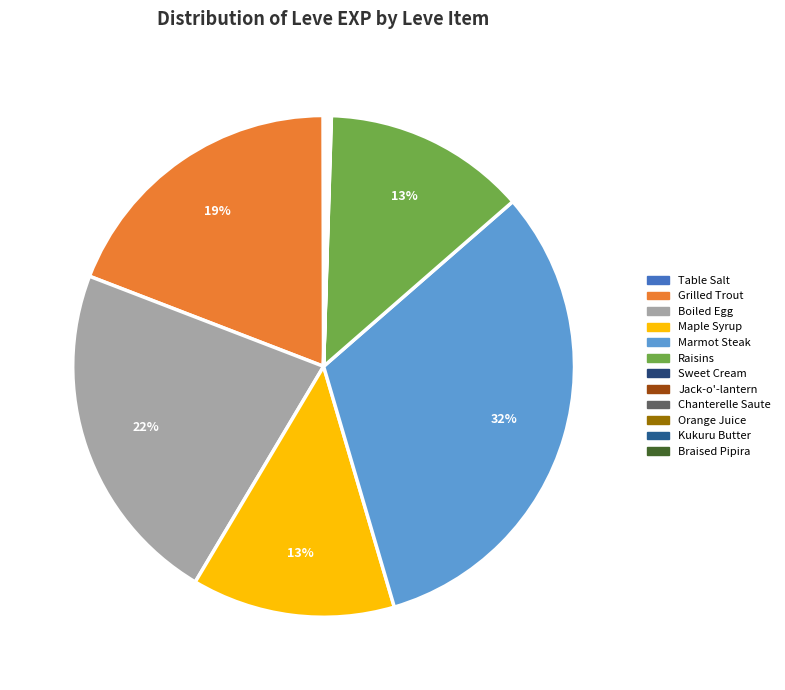

Rank the categories by value from highest to lowest.

Marmot Steak, Boiled Egg, Grilled Trout, Maple Syrup, Raisins, Jack-o'-lantern, Braised Pipira, Orange Juice, Table Salt, Sweet Cream, Chanterelle Saute, Kukuru Butter